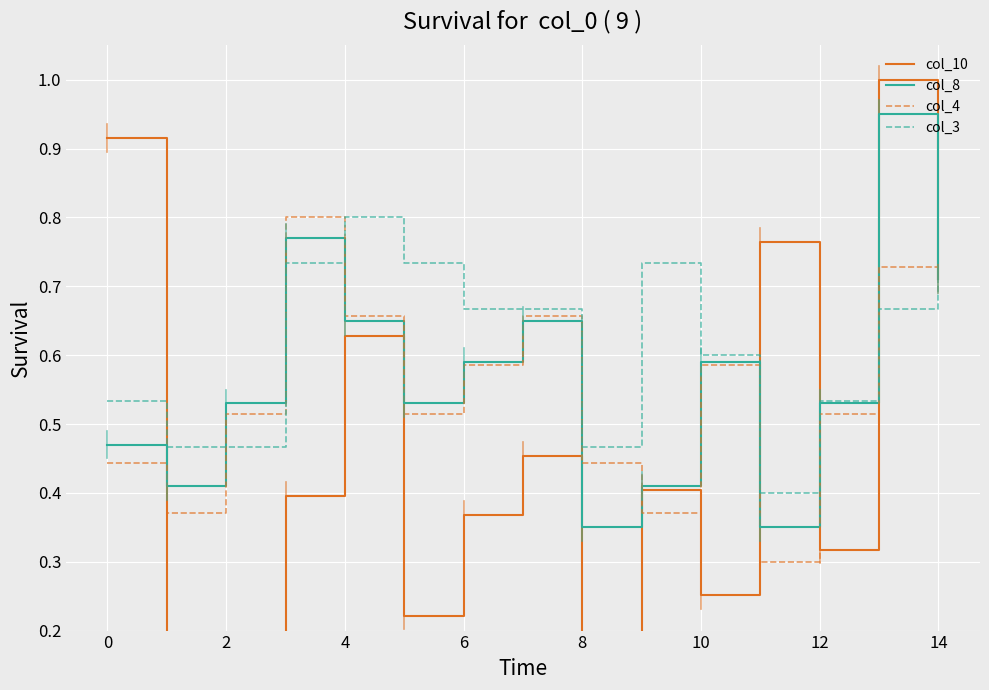

How many col_3 values are between 0 and 1?

15